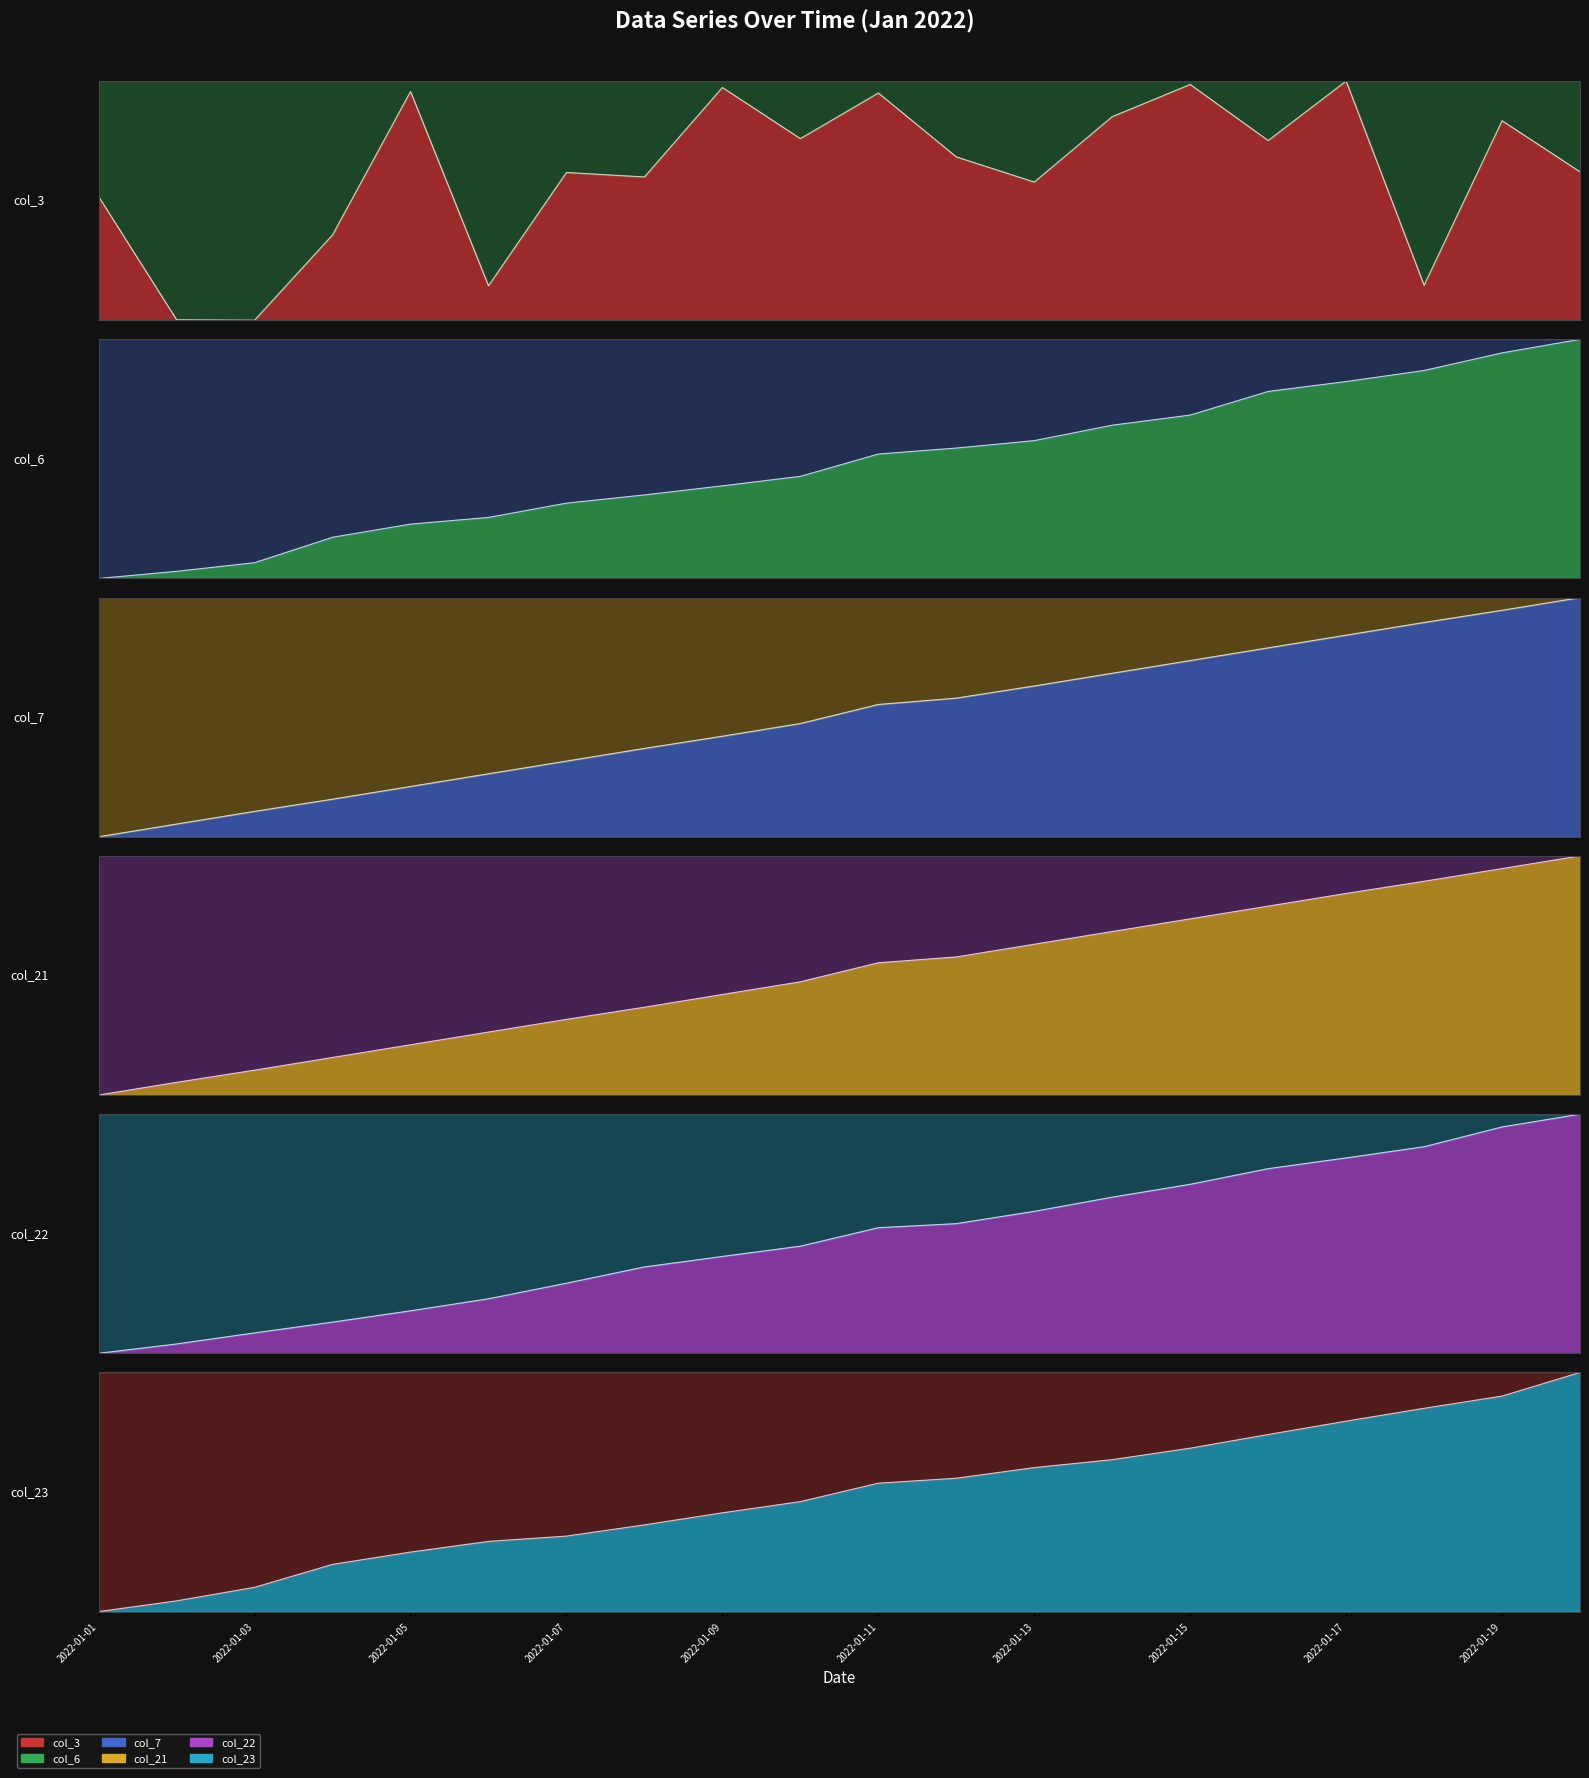

Rank the series at 2022-01-04 from lowest to highest value.

col_22, col_7, col_21, col_6, col_23, col_3